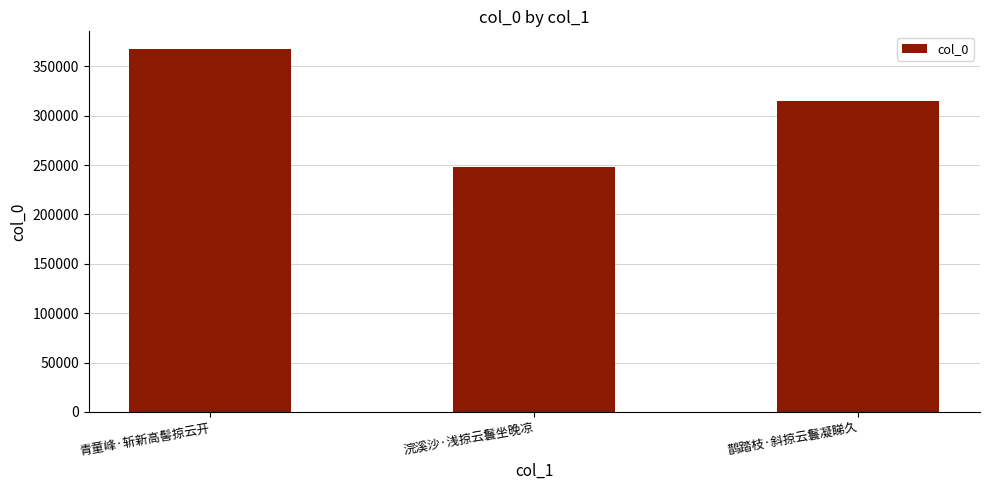

Rank the categories by value from lowest to highest.

浣溪沙·浅掠云鬟坐晚凉, 鹊踏枝·斜掠云鬟凝睇久, 青童峰·斩新高髻掠云开